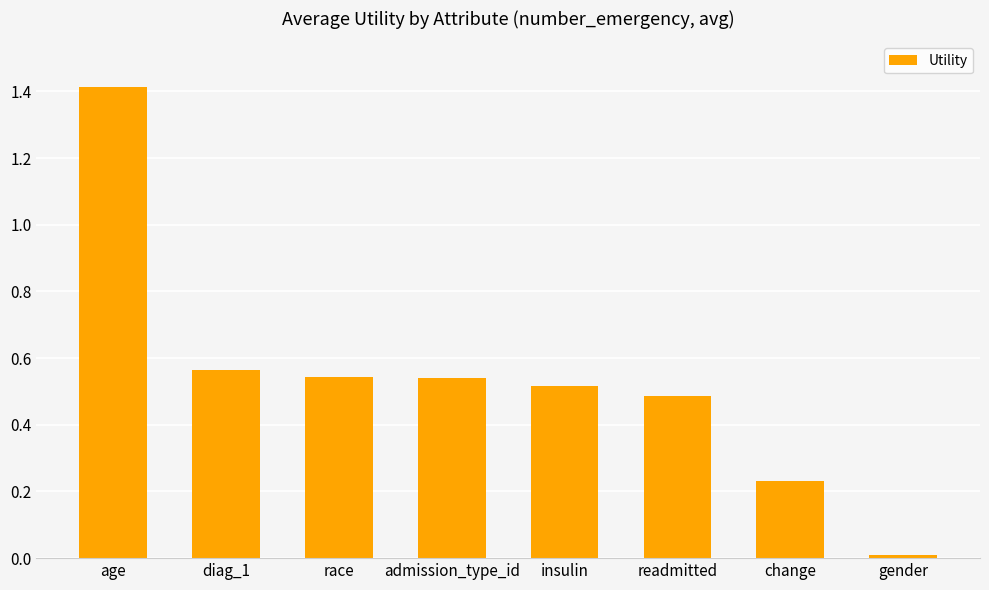

True or false: the data shows 0.7 at insulin.

False